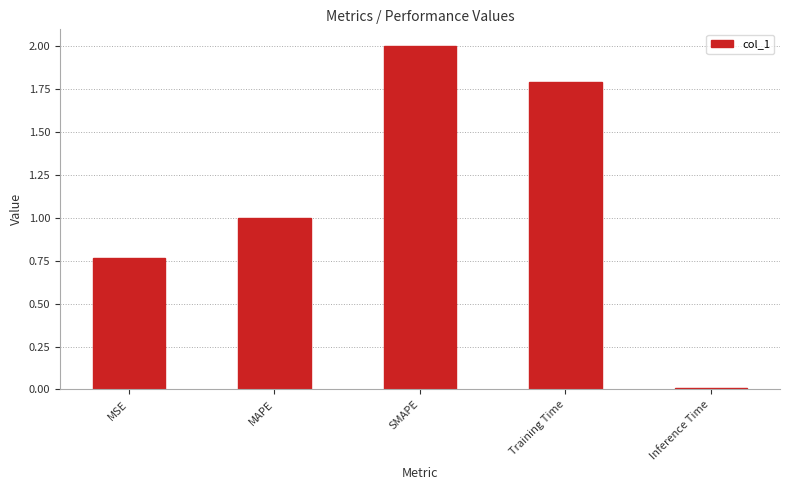

Does the chart contain stacked bars?

No